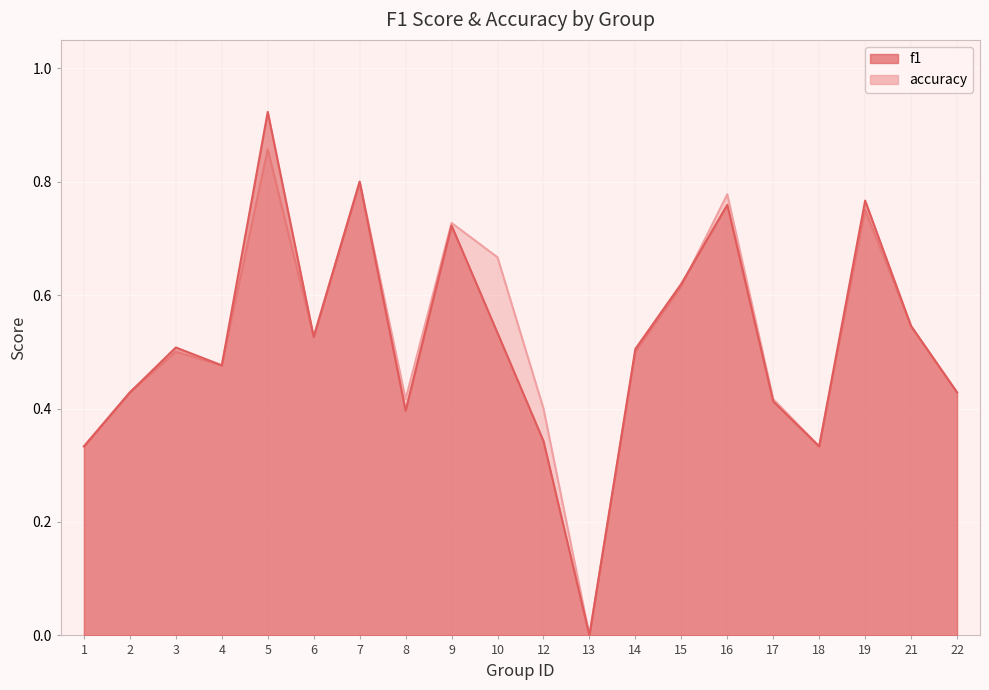

How many values in accuracy are above zero?

19